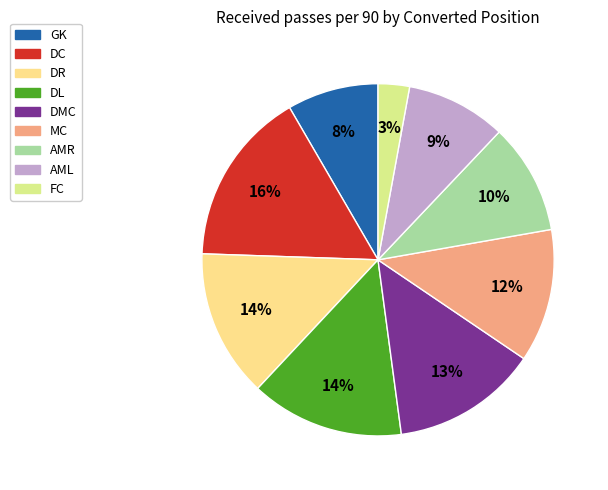

Does any single category account for the majority?

No